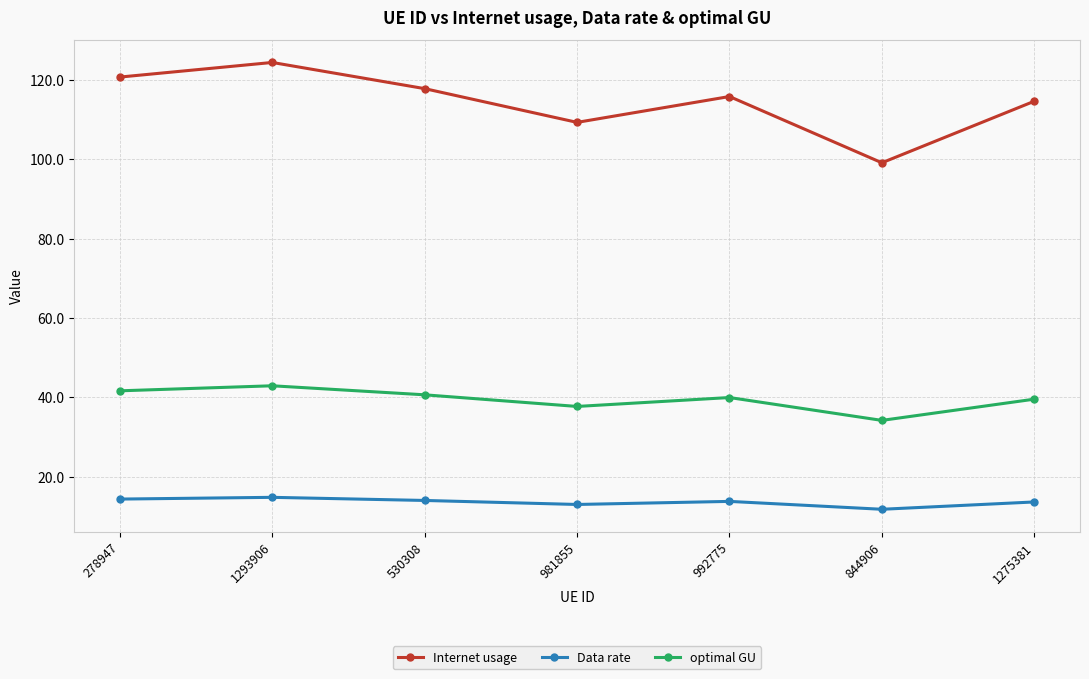

What is the greatest value displayed?

124.4